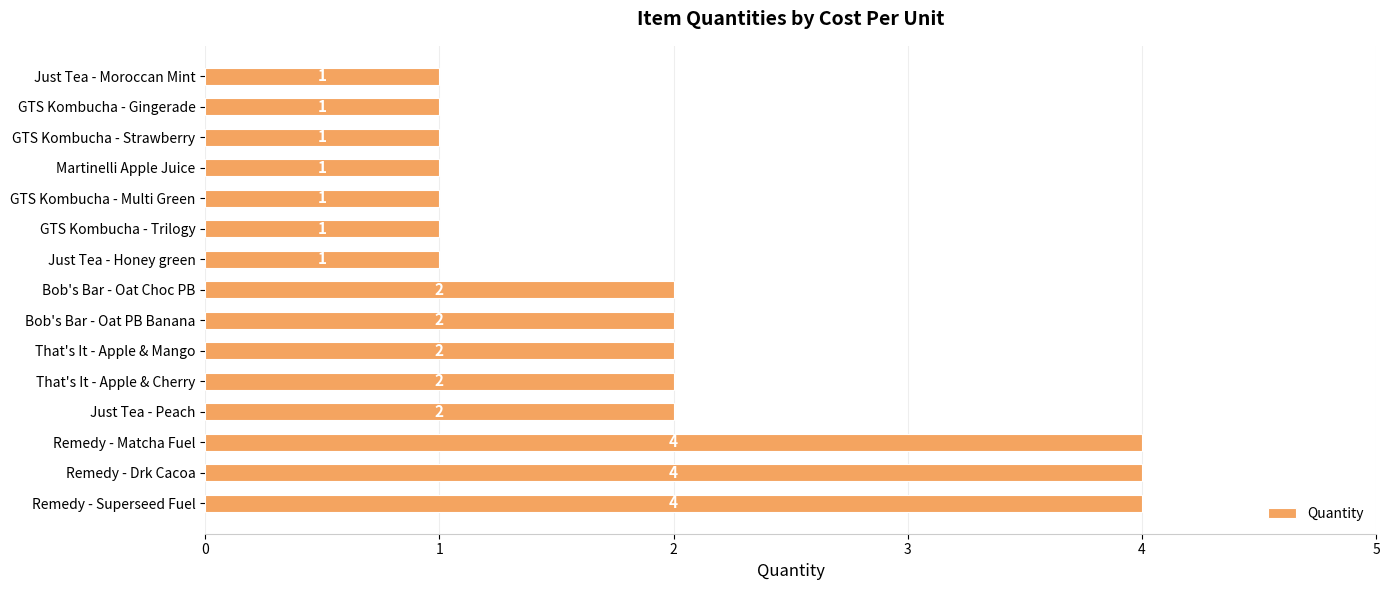

What is the smallest value displayed?

1